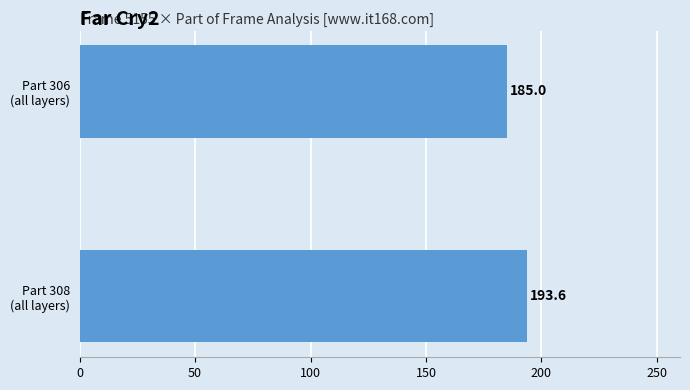

What is the greatest value displayed?

193.6